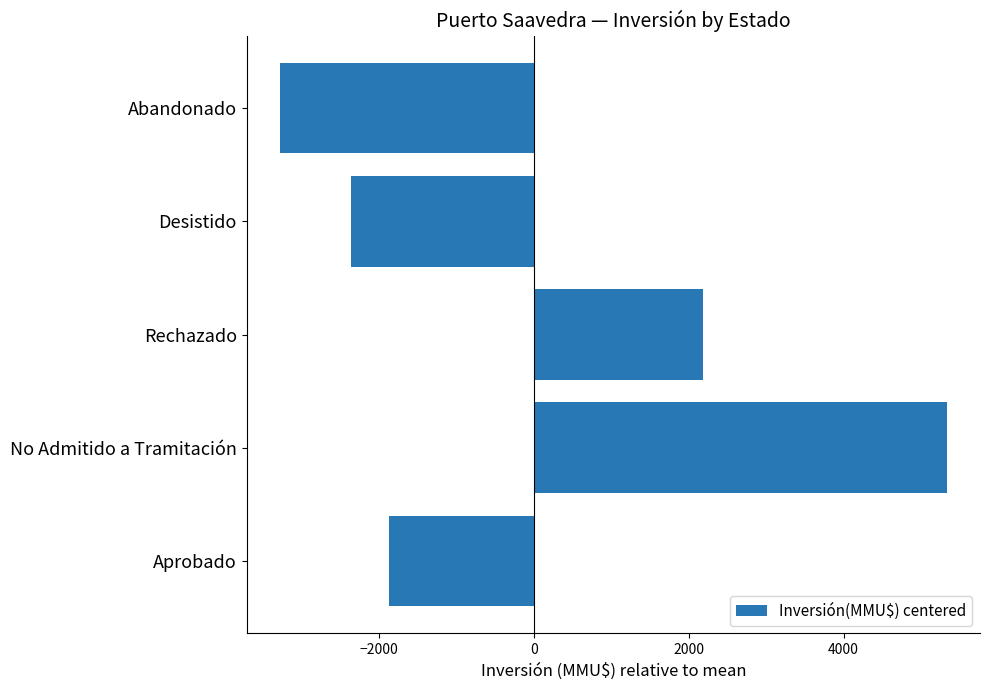

True or false: the data shows -3067 at Aprobado.

False